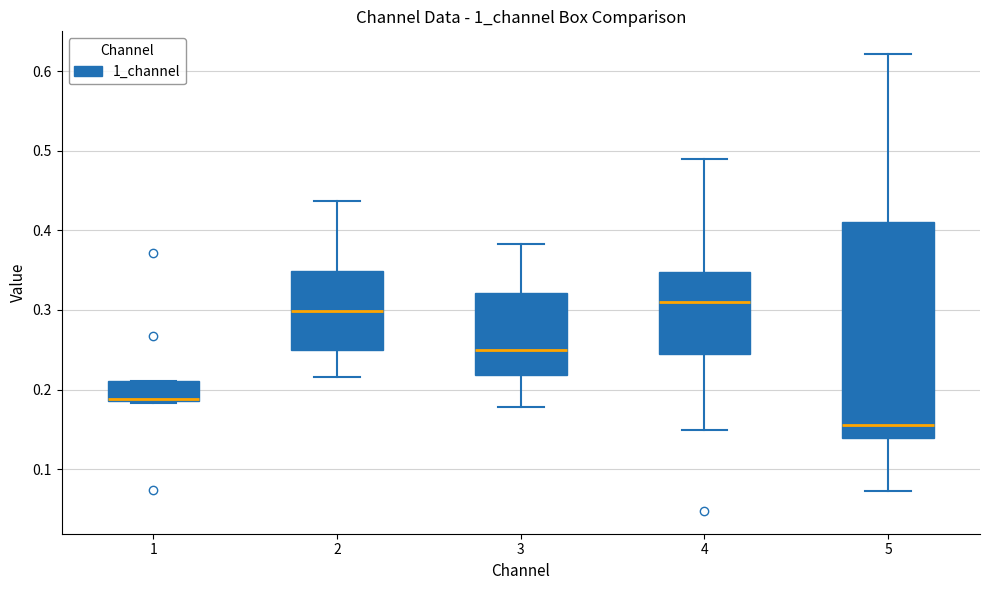

Which box's median line is the highest?

4